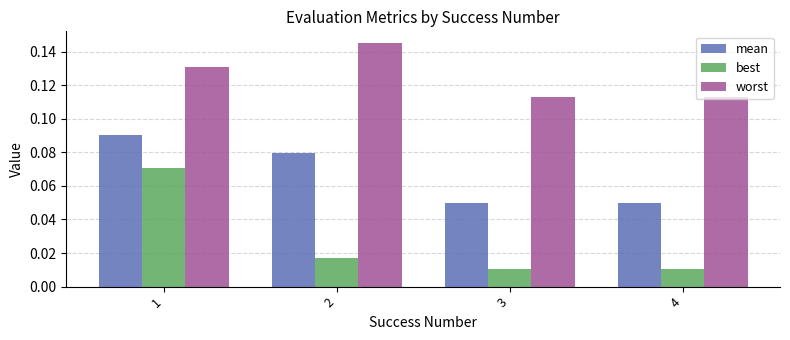

The value of mean at 1 is 0.0. True or false?

False